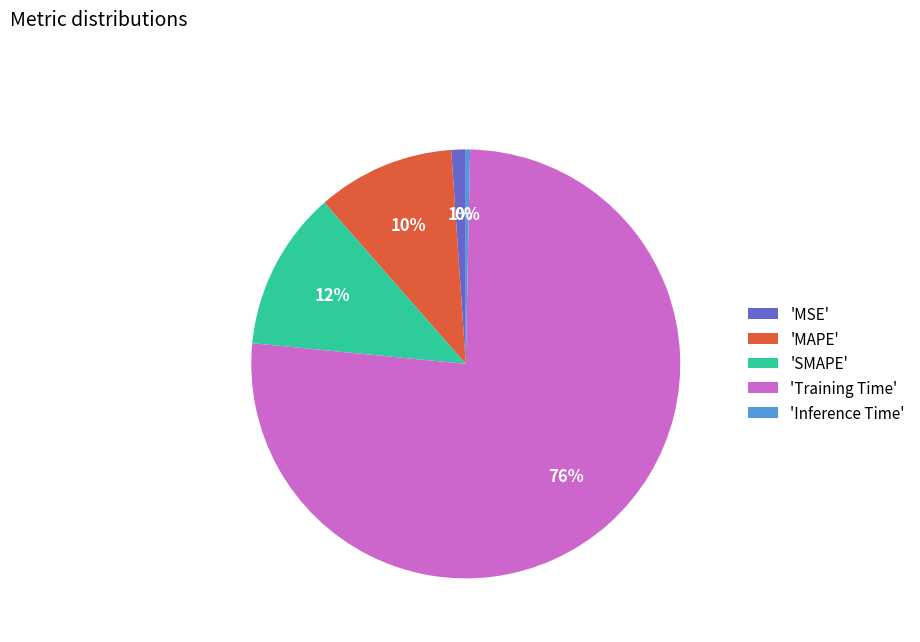

How many slices are in this pie chart?

5